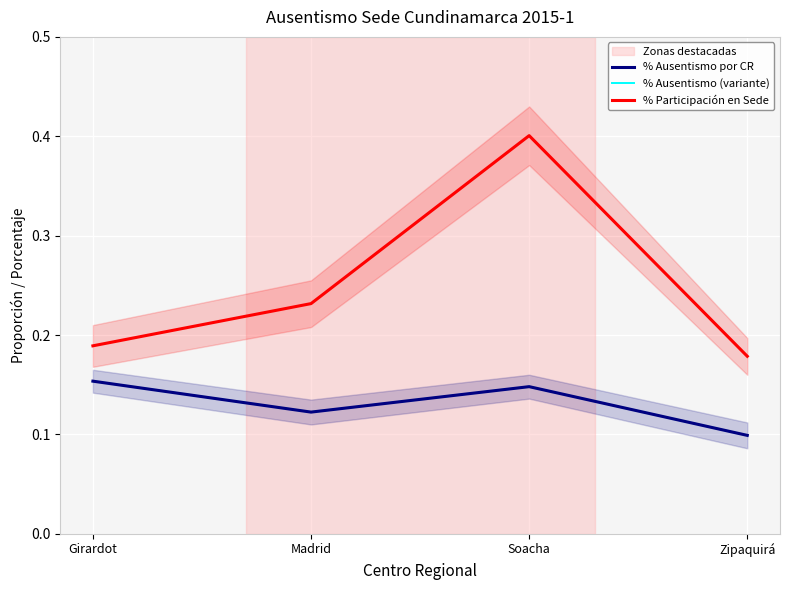

In % Ausentismo (variante), how many points are higher than both neighbors (excluding endpoints)?

1